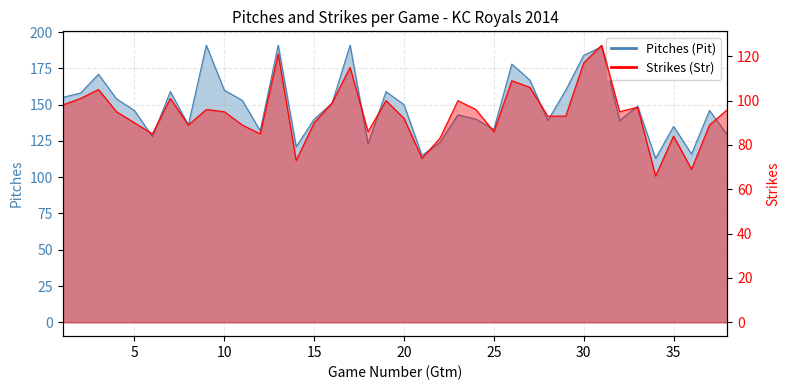

True or false: Pitches (Pit) and Strikes (Str) cross at least once.

False